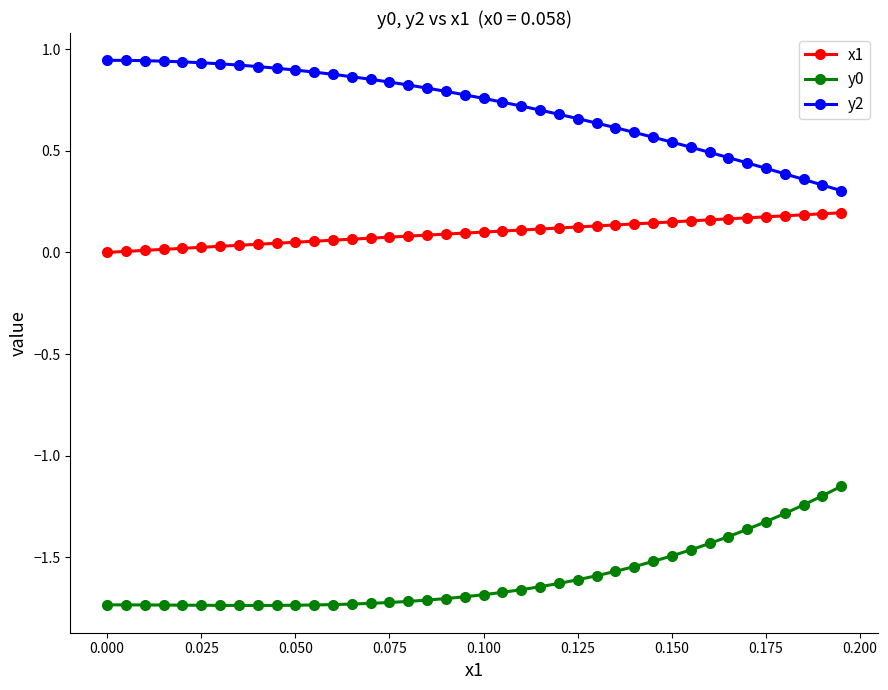

What is the sum of all y0 values?

-64.0